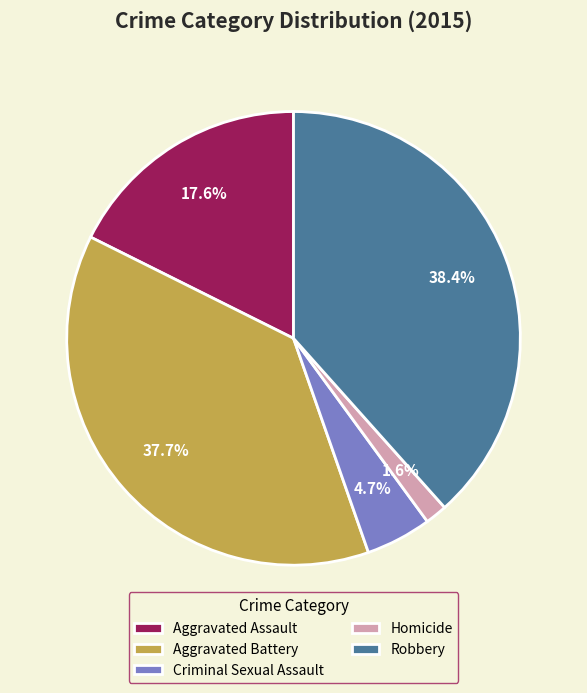

Count the number of slices in the pie.

5